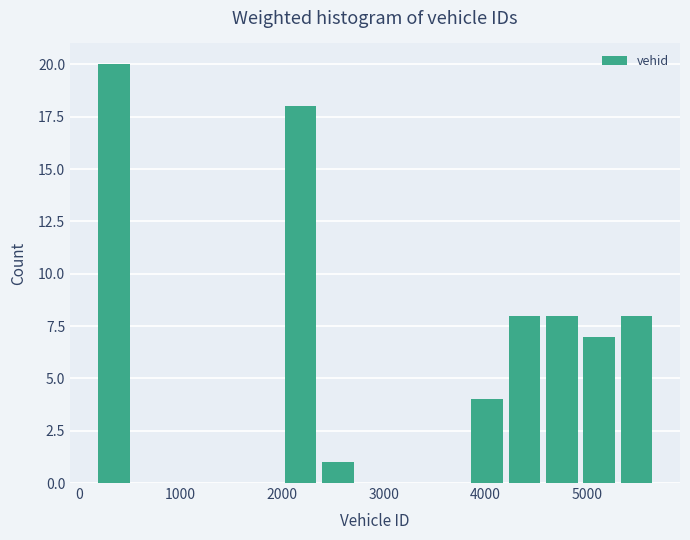

Around what value on the x-axis is the tallest bar? Give the approximate position of its centre, as read against the axis.

300